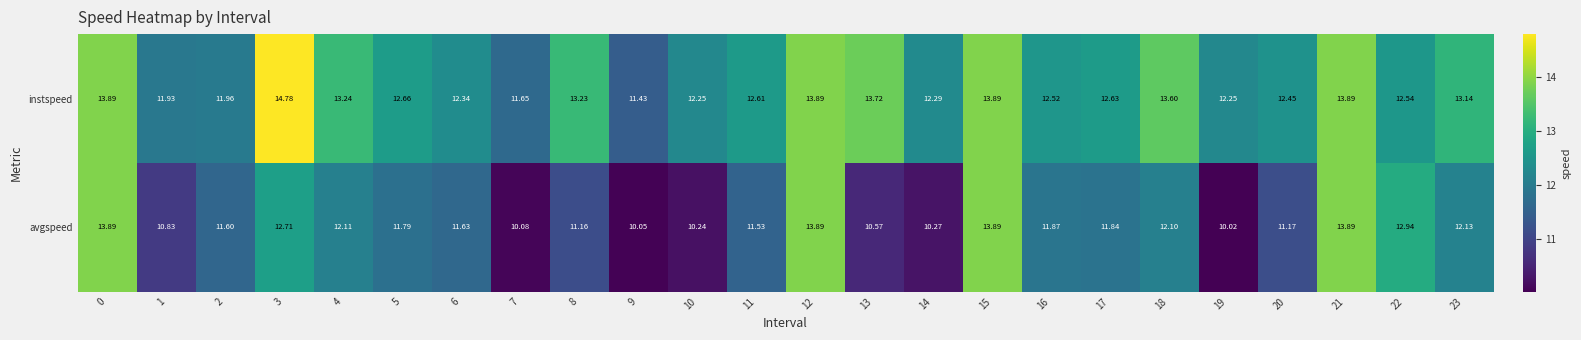

Which series has the largest range (max minus min)?

avgspeed